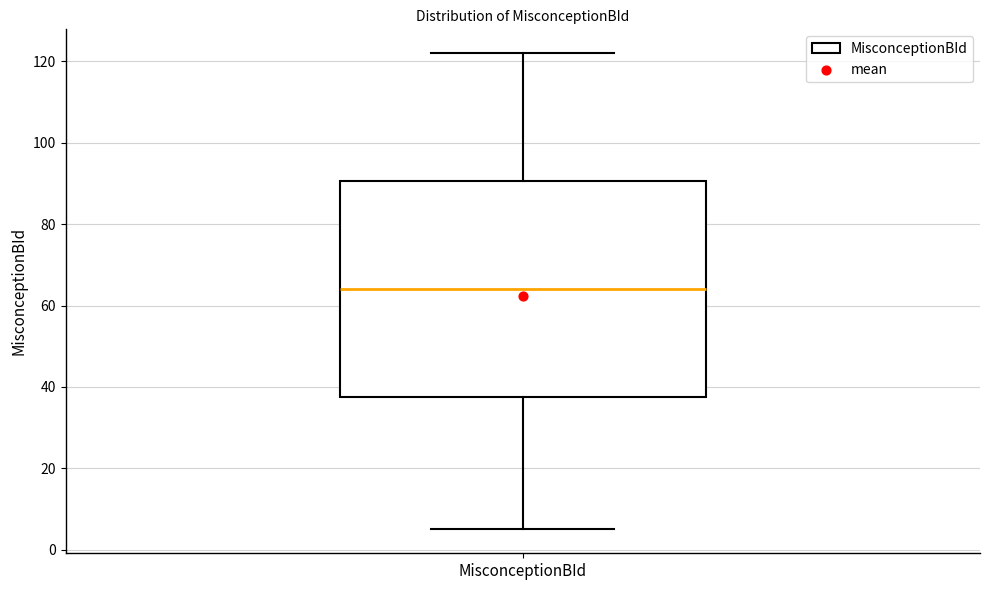

Transcribe this box plot: give where the median line is, the range the box spans, and where the two whiskers end, as read against the y-axis. The values are not printed on the chart, so give them approximately, as read against the axis.

median 64, box 38 to 90, whiskers 6 to 122